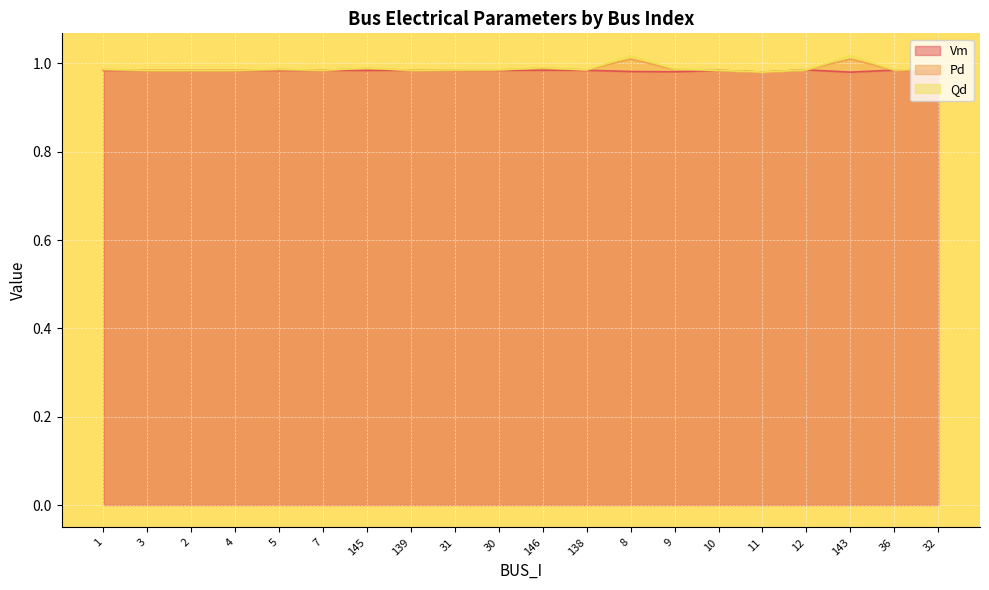

What is the maximum value for Pd?

1.0